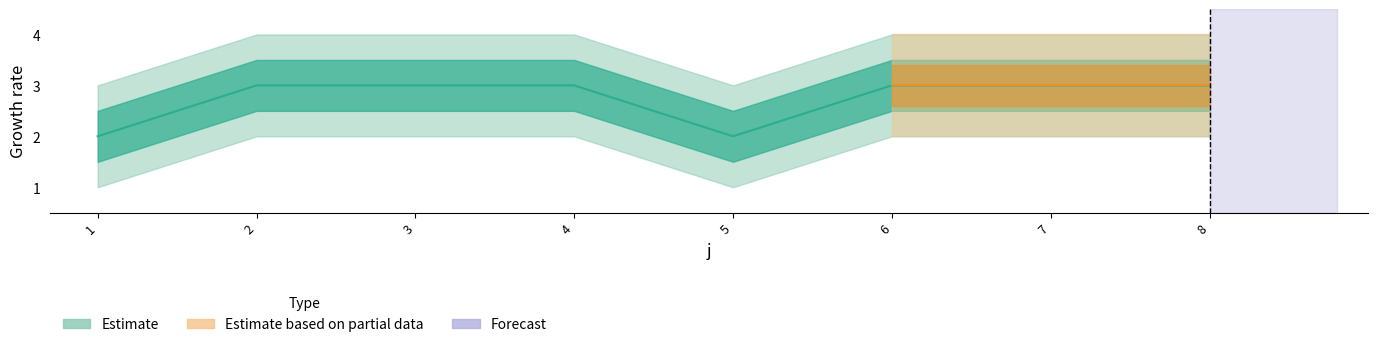

Reading left to right, transcribe all the data shown in this chart.

2	3	3	3	2	3	3	3